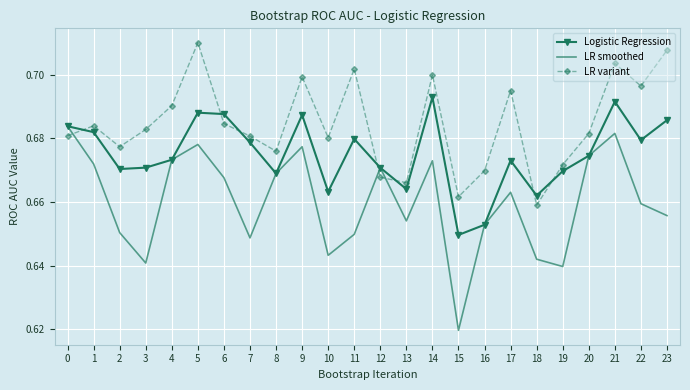

Where is LR smoothed nearest to the value 0?

15